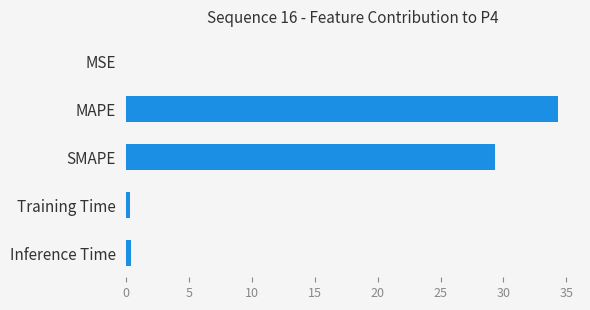

Which label corresponds to the largest value in the chart?

MAPE